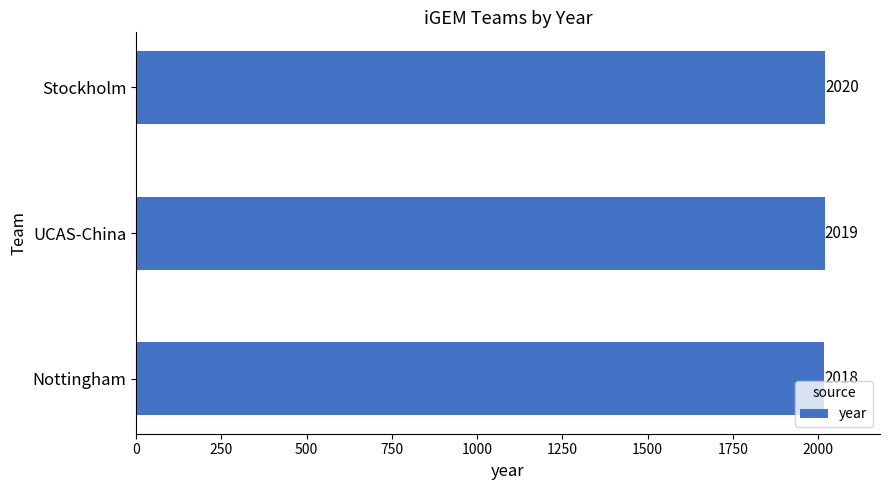

True or false: the data shows 2020 at Stockholm.

True